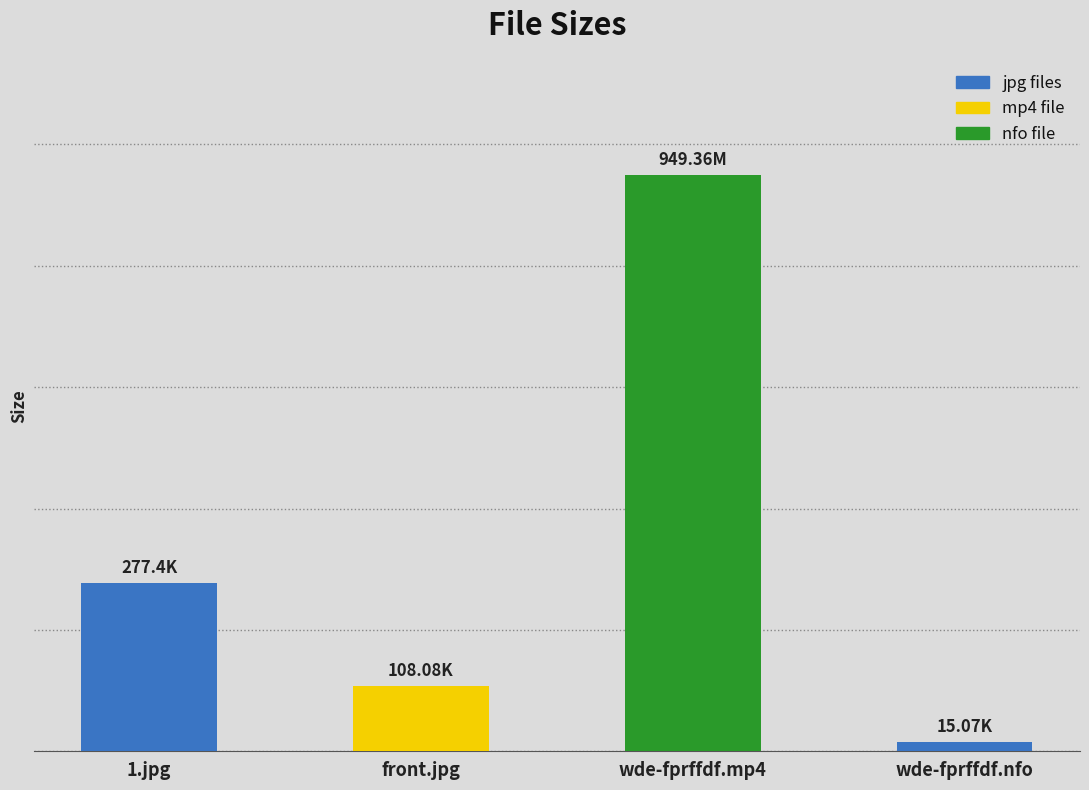

What is the sum of the values at wde-fprffdf.nfo and wde-fprffdf.mp4?

964.4